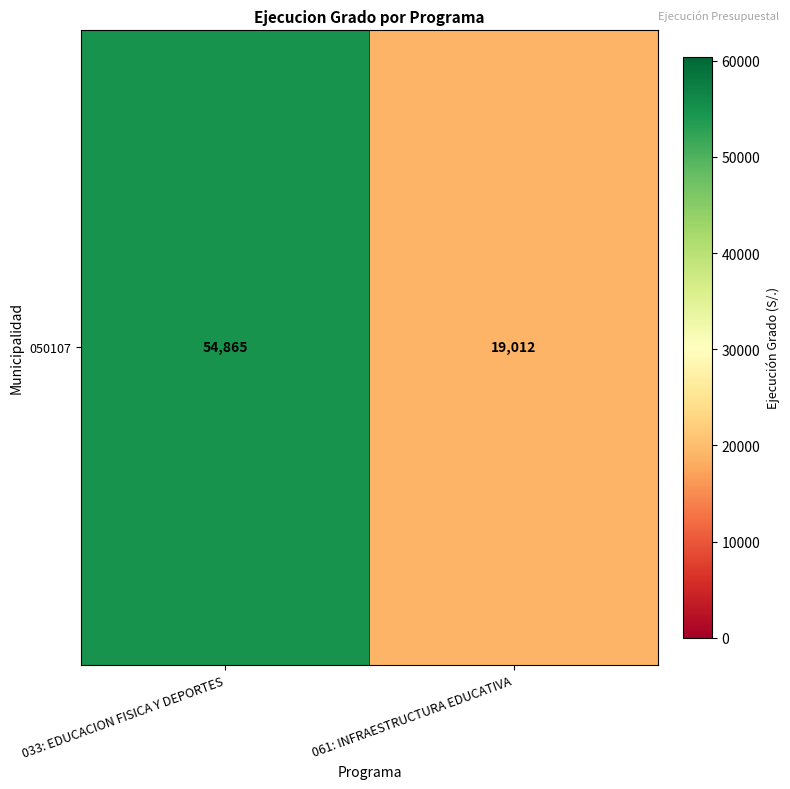

Count the number of data series in this chart.

1